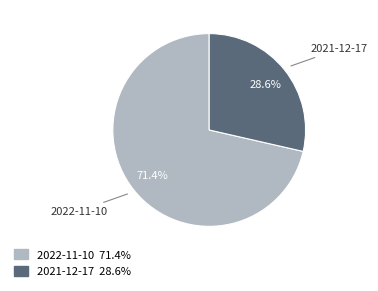

Is there a majority slice in this chart?

Yes